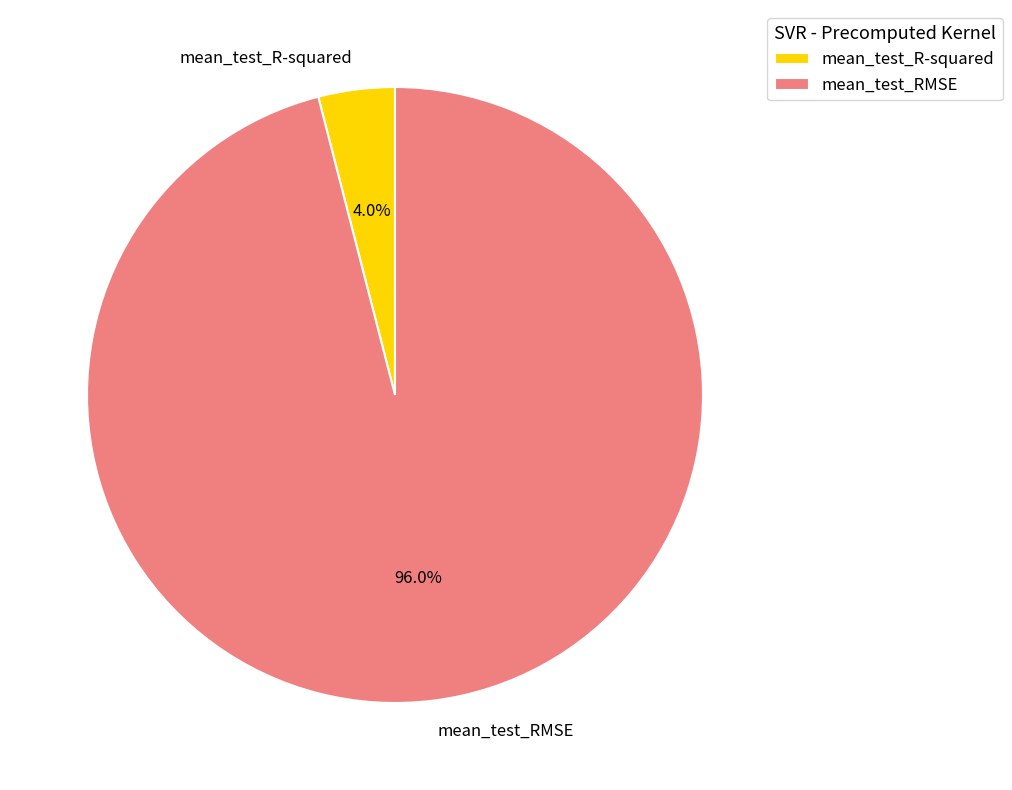

To the nearest percent, what percentage of the pie is mean_test_R-squared?

4%